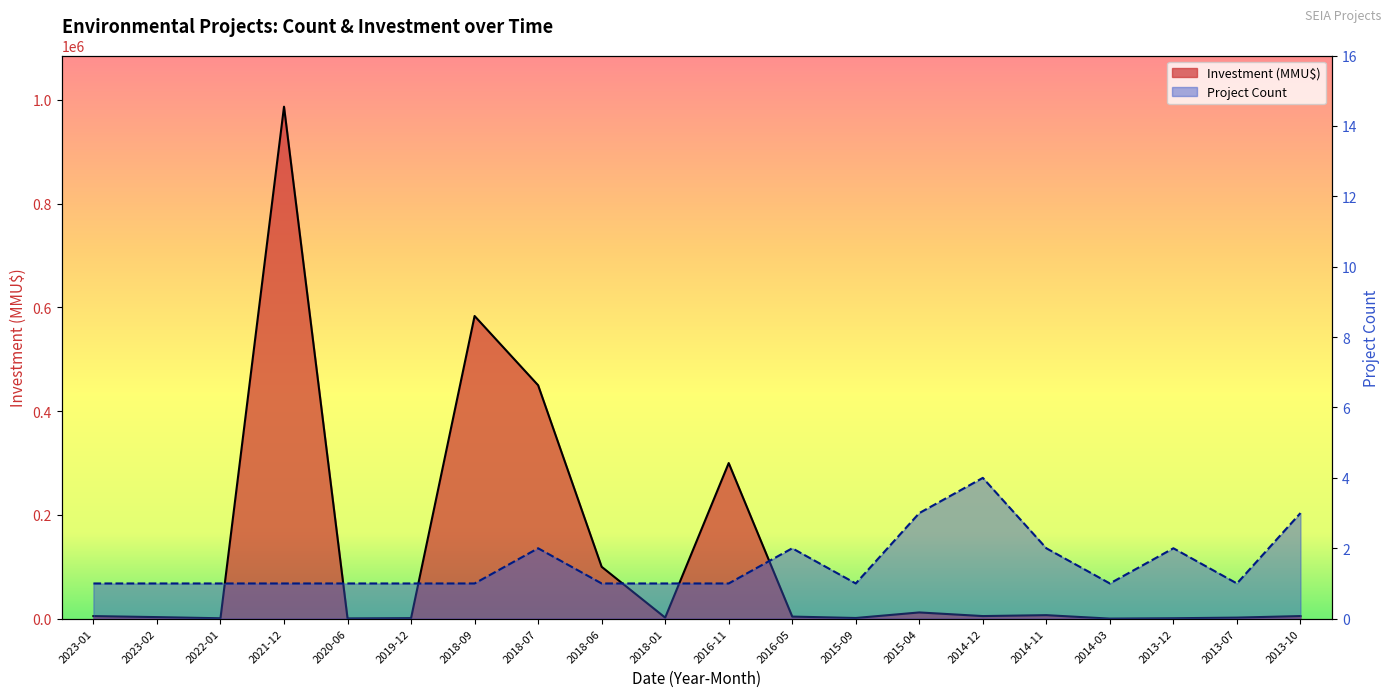

Which label corresponds to the smallest value in the chart?

2023-01